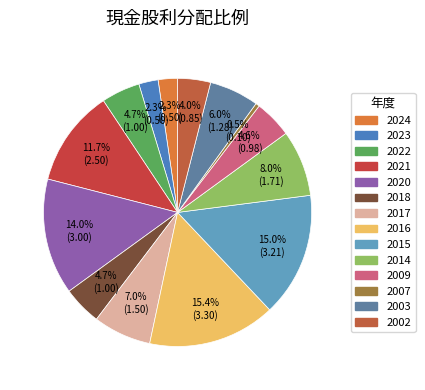

Which category has the smallest portion of the pie?

2007